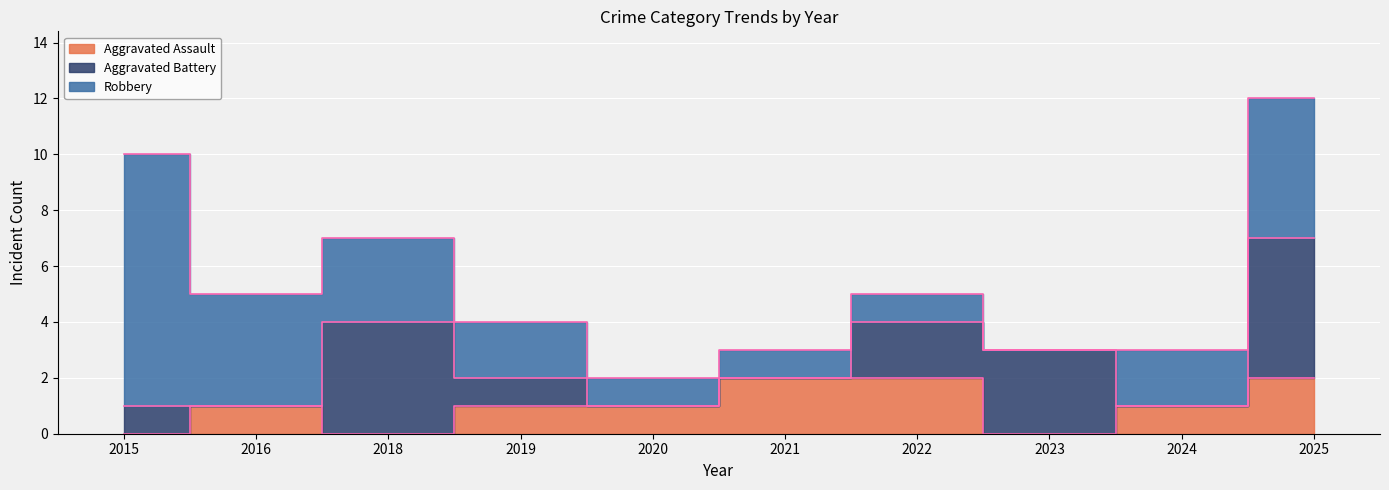

True or false: Aggravated Battery and Aggravated Assault intersect in this chart.

True